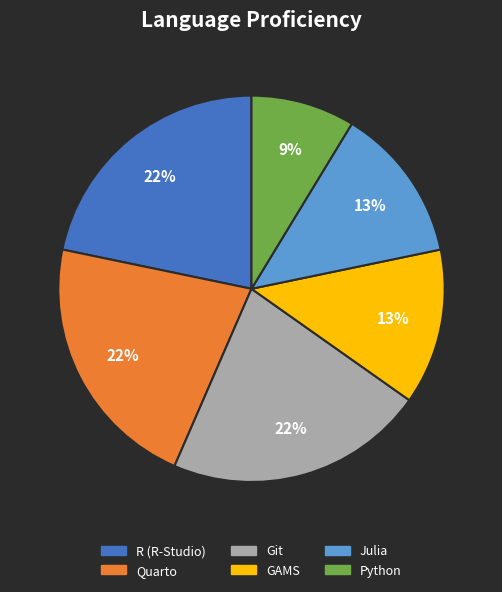

Count the number of slices in the pie.

6